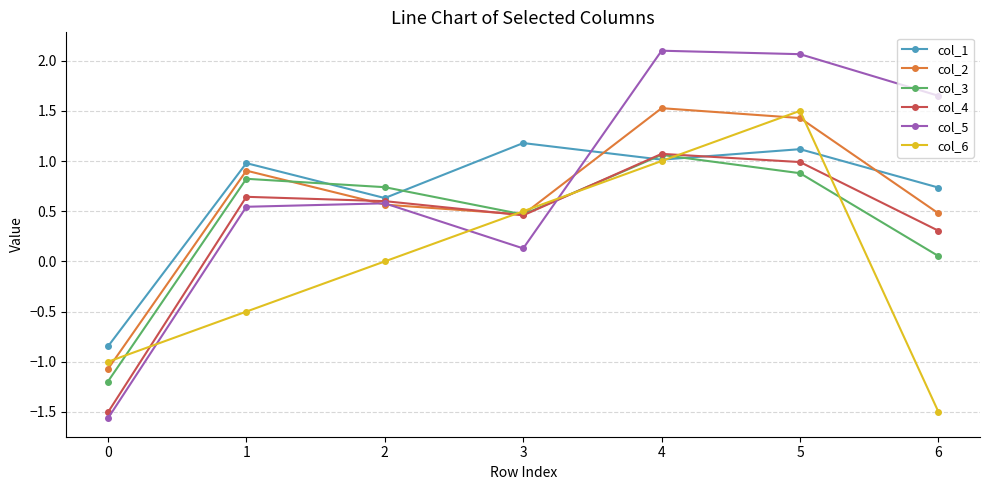

How many categories are shown in the chart?

7